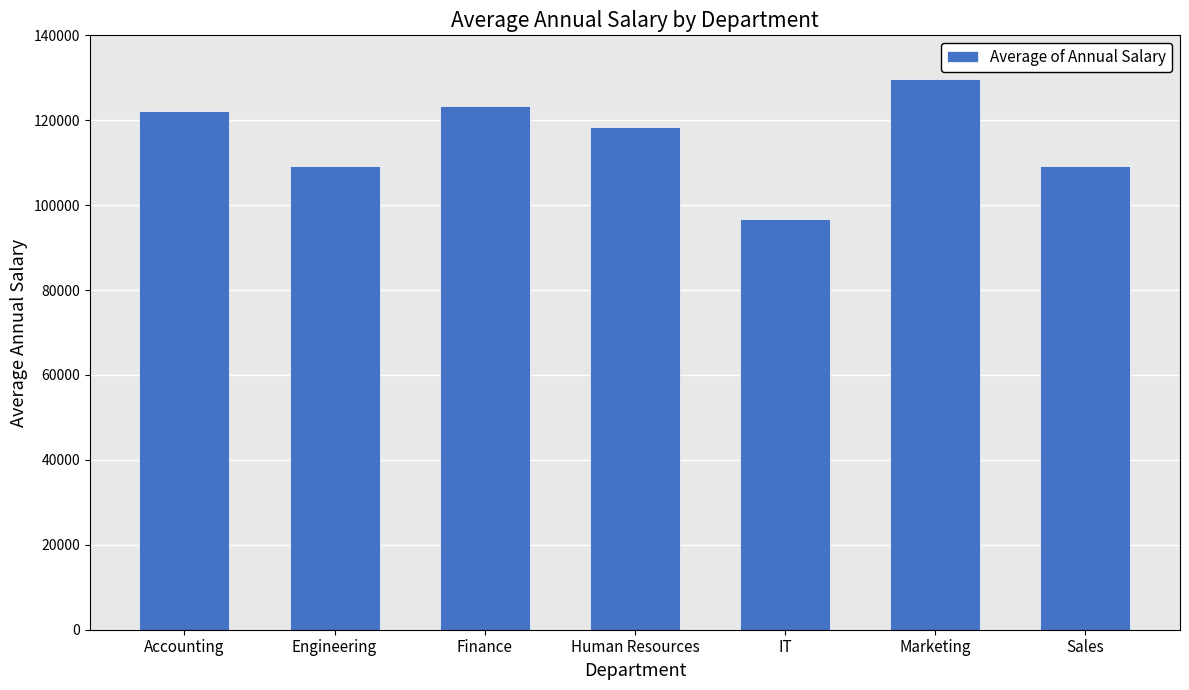

The value at Human Resources is 118322.1. True or false?

True